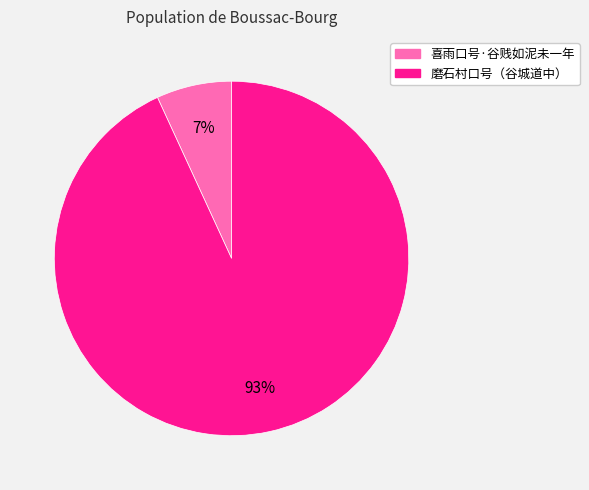

Rank the categories by value from highest to lowest.

磨石村口号（谷城道中）, 喜雨口号·谷贱如泥未一年